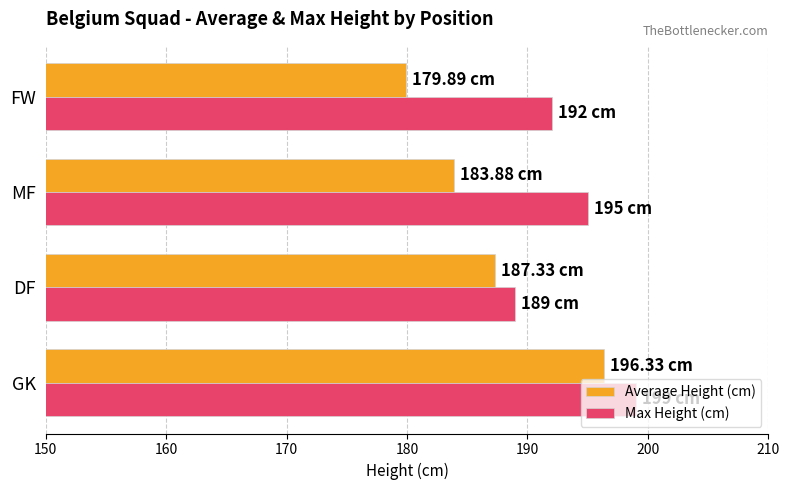

List the series in order of their peak value, highest first.

Max Height (cm), Average Height (cm)